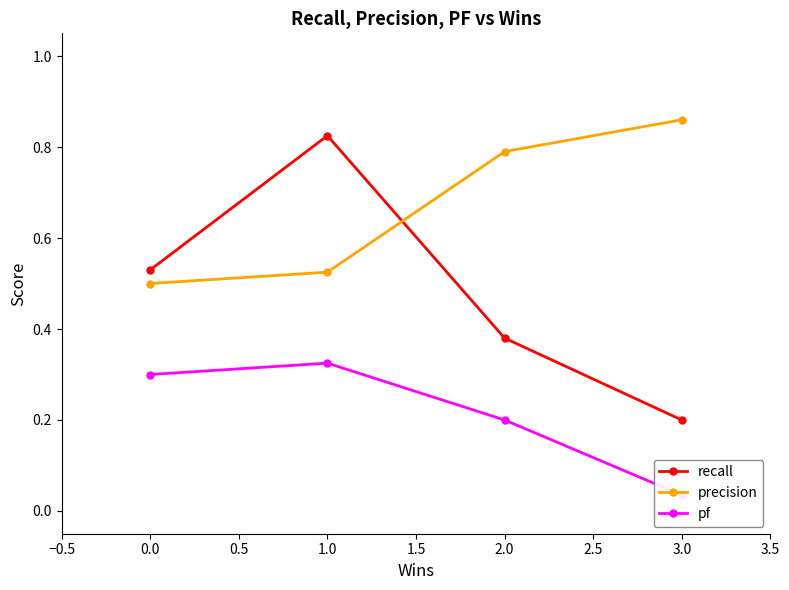

Where do recall and precision first cross each other?

1.0 and 2.0